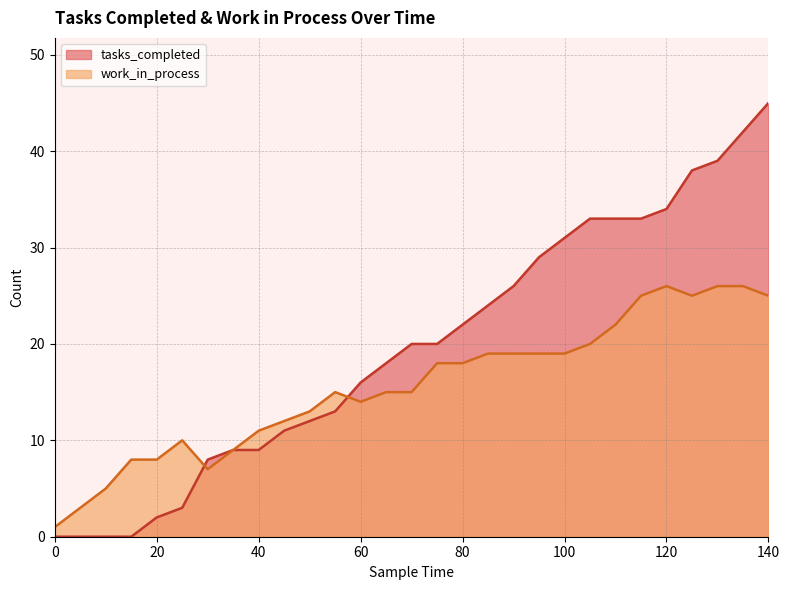

List the labels in order of tasks_completed value, largest first.

140, 135, 130, 125, 120, 105, 110, 115, 100, 95, 90, 85, 80, 70, 75, 65, 60, 55, 50, 45, 35, 40, 30, 25, 20, 0, 5, 10, 15